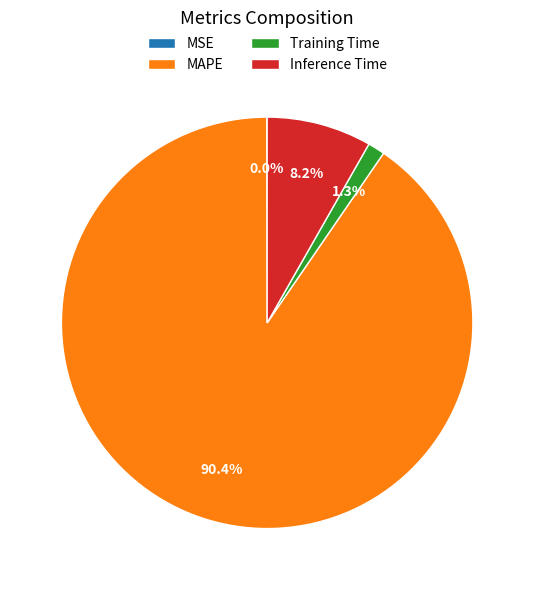

What portion of the pie excludes Training Time?

98.7%